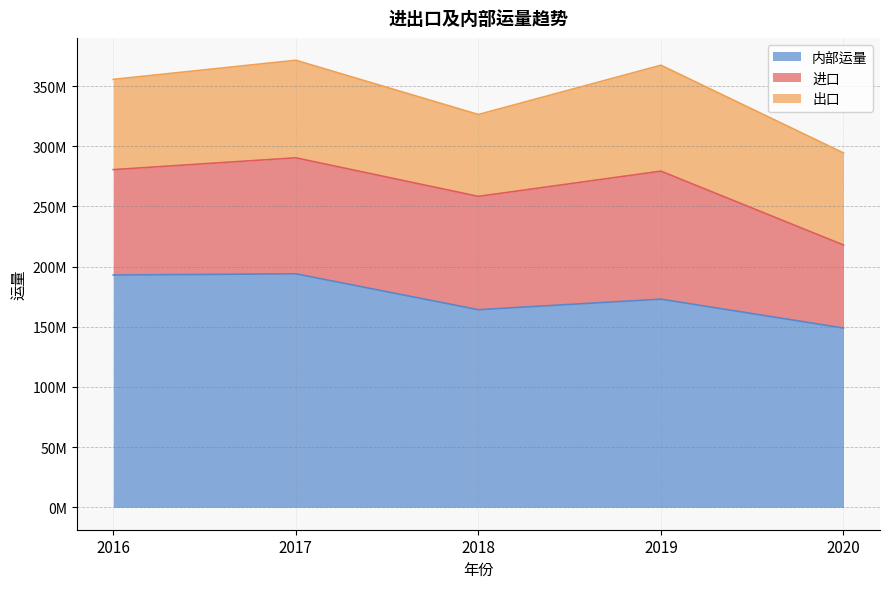

How many values in the 出口 series exceed 76436705?

3